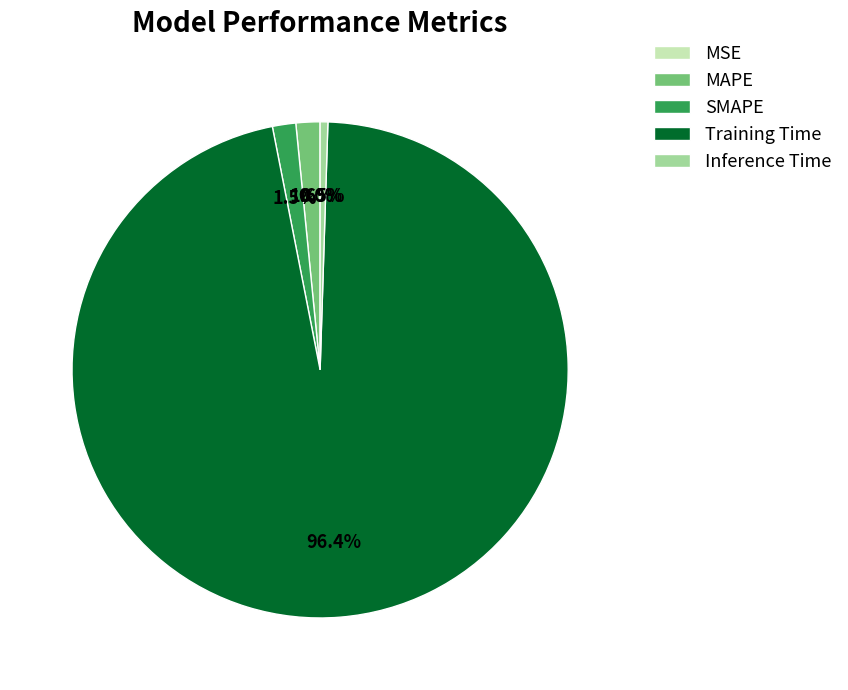

To the nearest percent, what is the average slice percentage?

20%